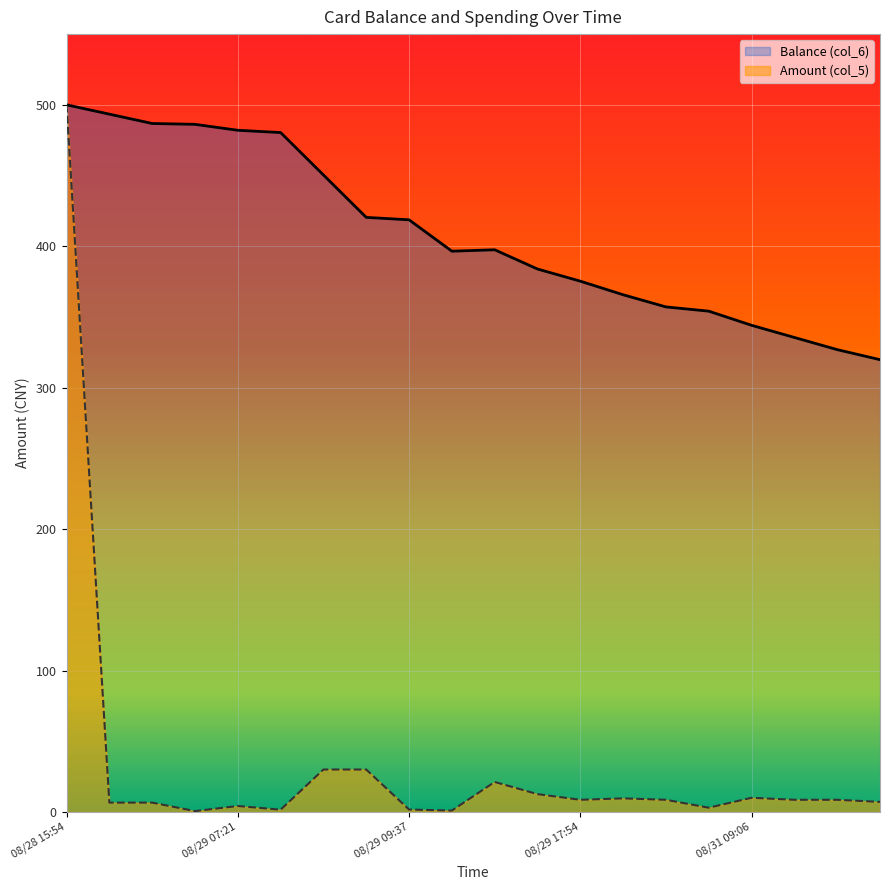

In Amount (col_5), how many points are higher than both neighbors (excluding endpoints)?

4